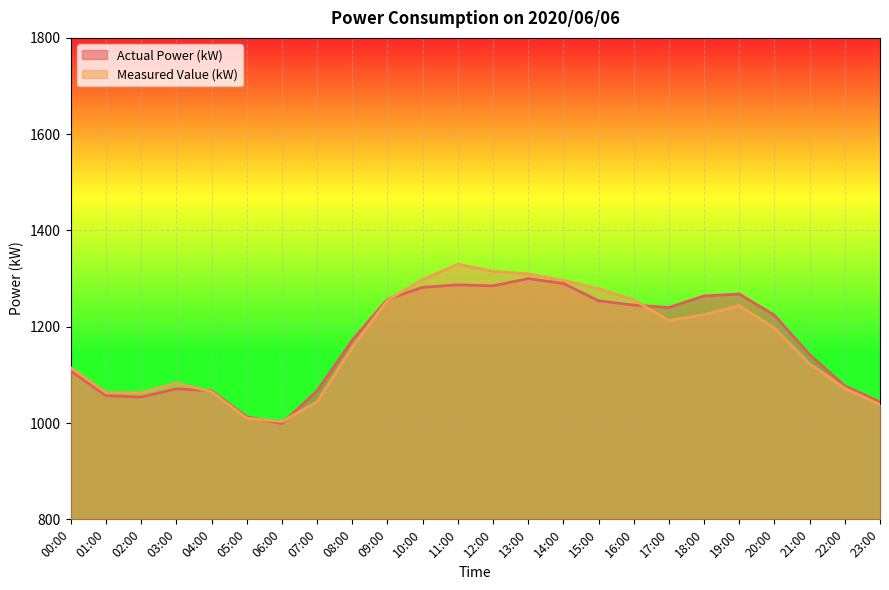

Which series has the largest range (max minus min)?

Measured Value (kW)